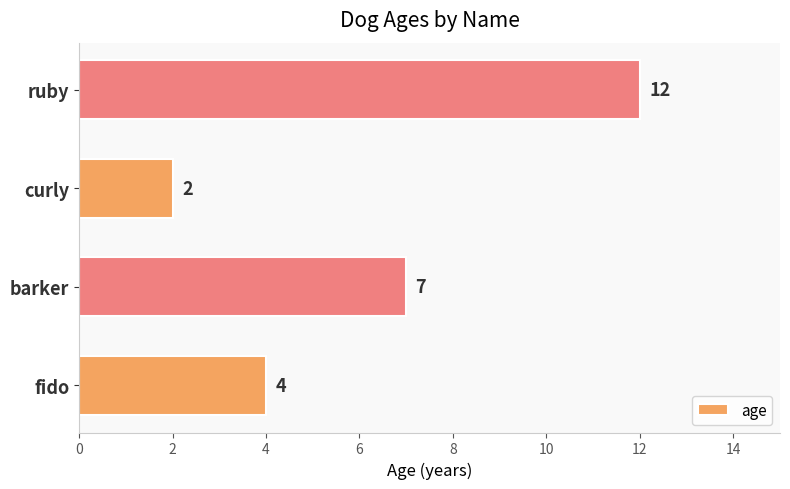

What is the sum of the values at fido and ruby?

16